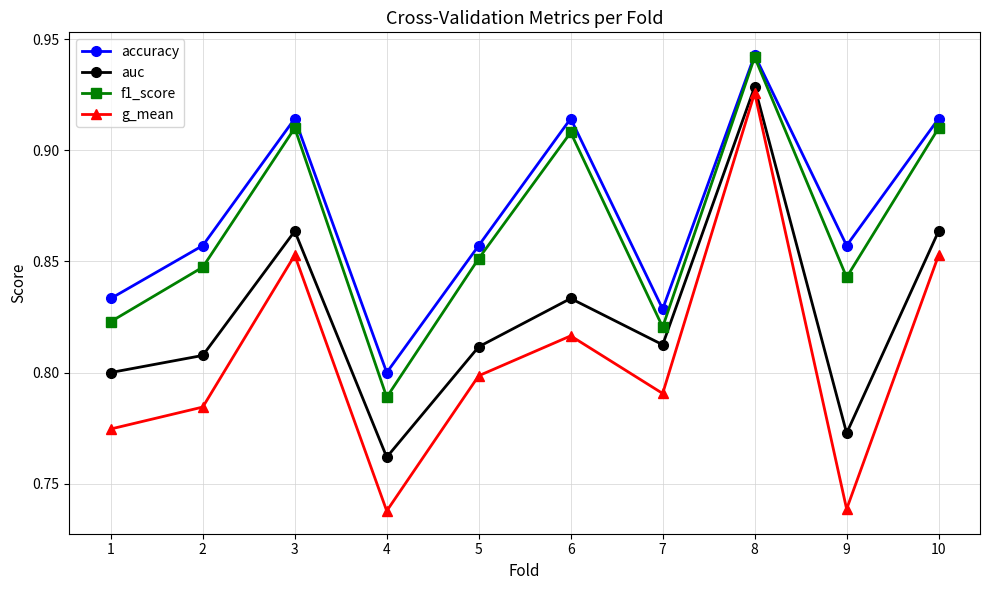

True or false: f1_score and g_mean cross at least once.

False